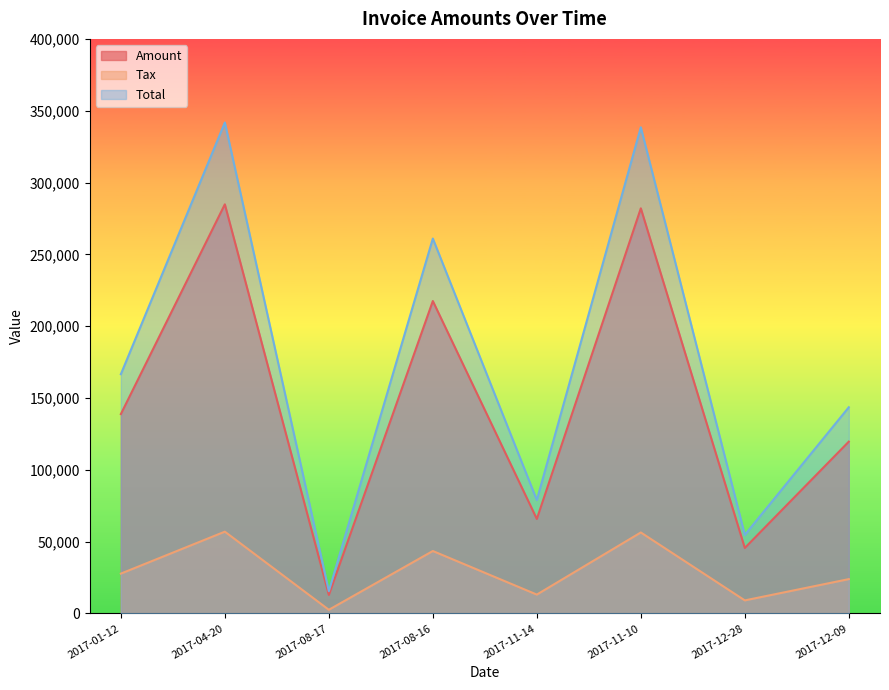

At 2017-12-09, list the series in order from smallest to largest.

Tax, Amount, Total